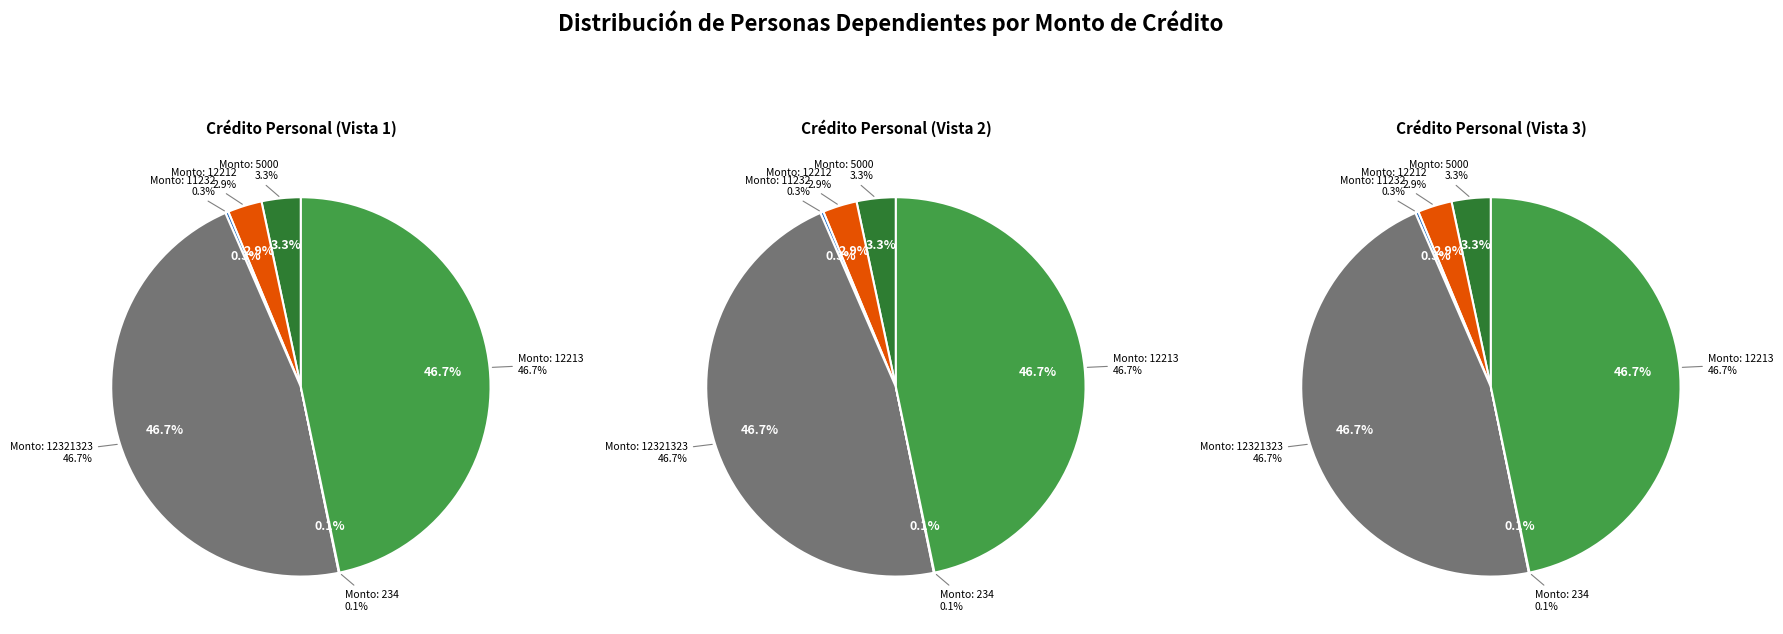

The 12321323 slice represents 57% of the pie. True or false?

False